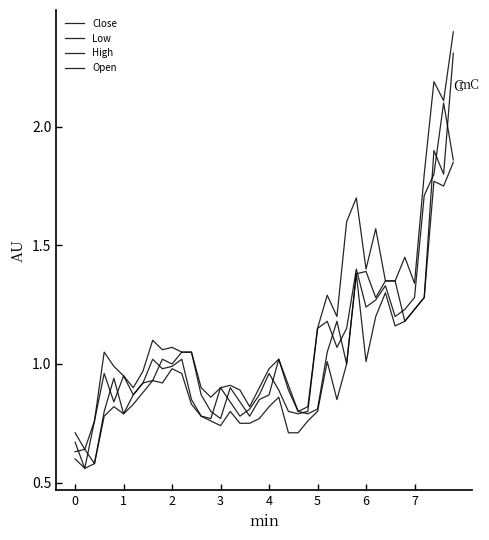

Does the chart have visible grid lines?

No